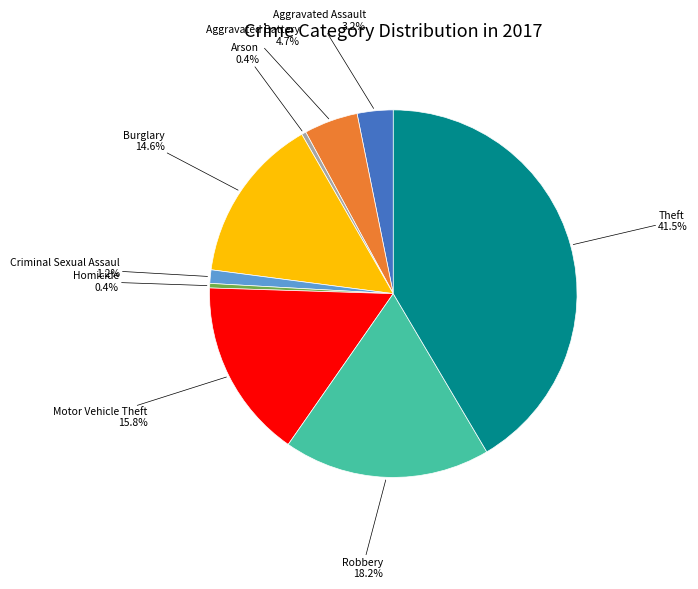

Is there a majority slice in this chart?

No